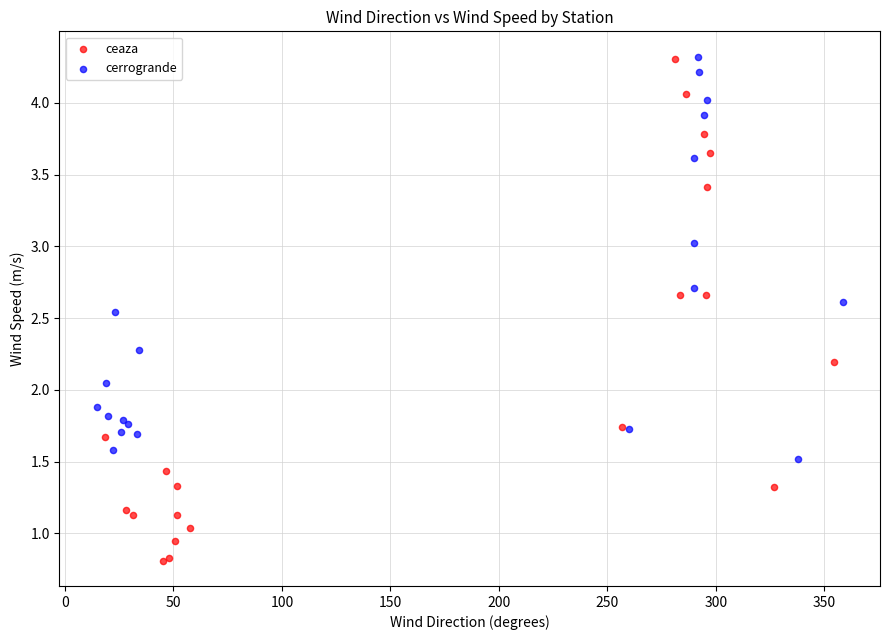

Which series has the largest Y range (max minus min)?

ceaza